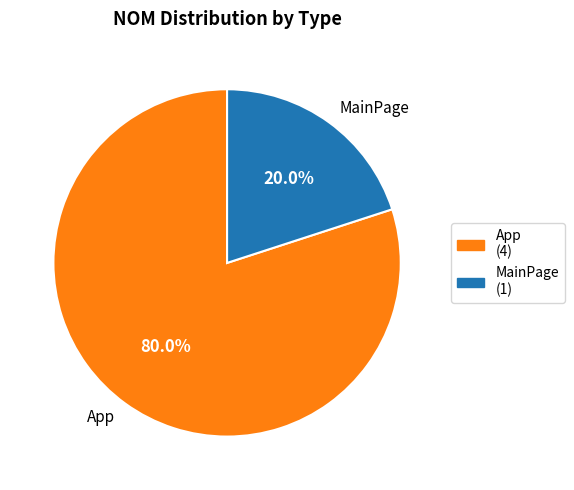

How many slices are in this pie chart?

2